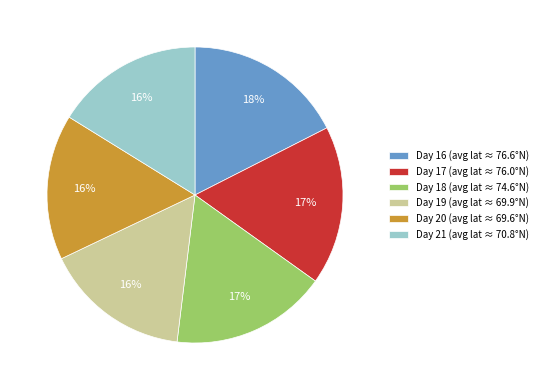

What percentage is the Day 20 (avg lat ≈ 69.6°N) slice, to the nearest percent?

16%